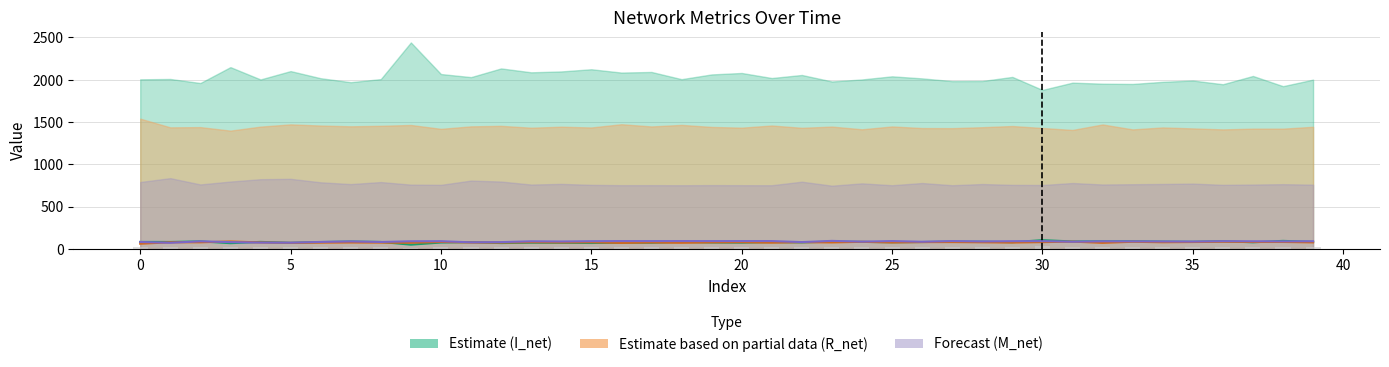

Is it true that R_net equals 46.4 at 34?

False